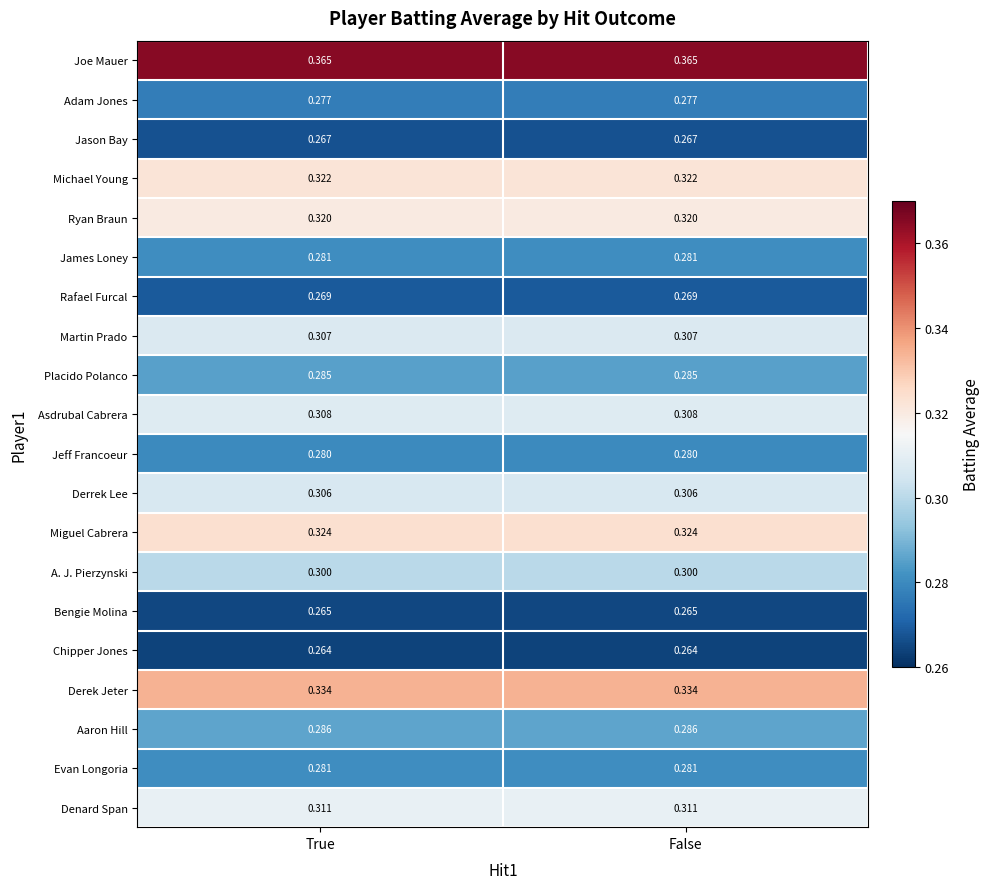

Is the value of James Loney at False greater than the value of Asdrubal Cabrera at True?

No